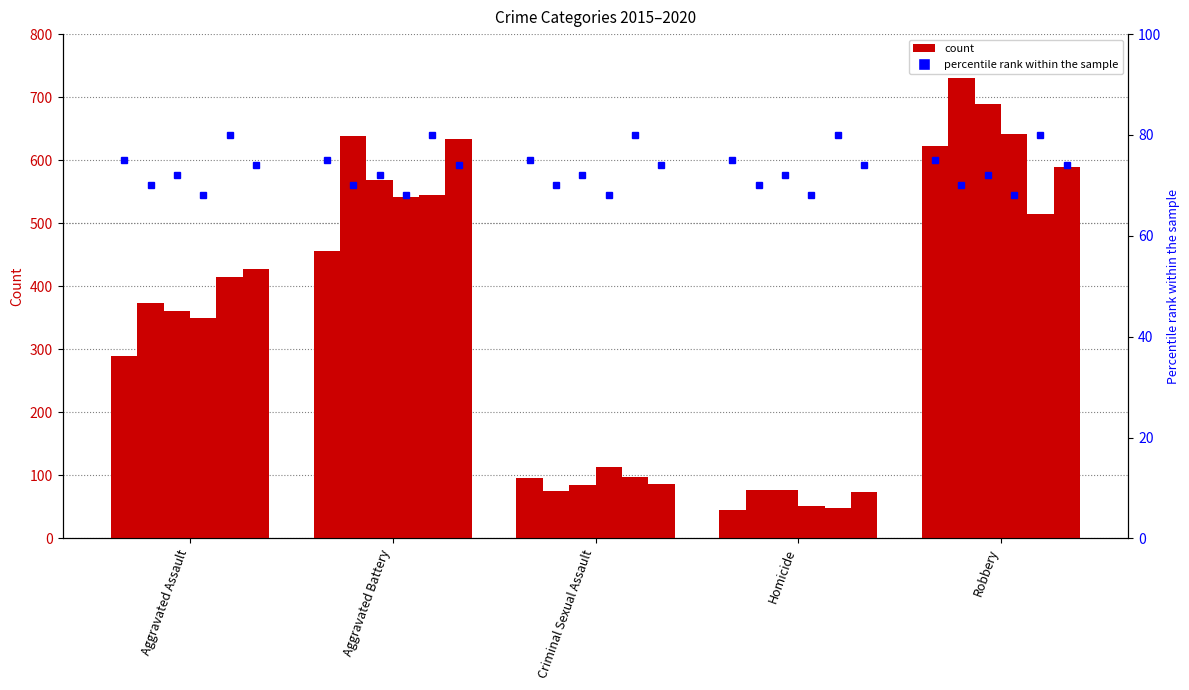

How many data points in 2018 are above 350?

2